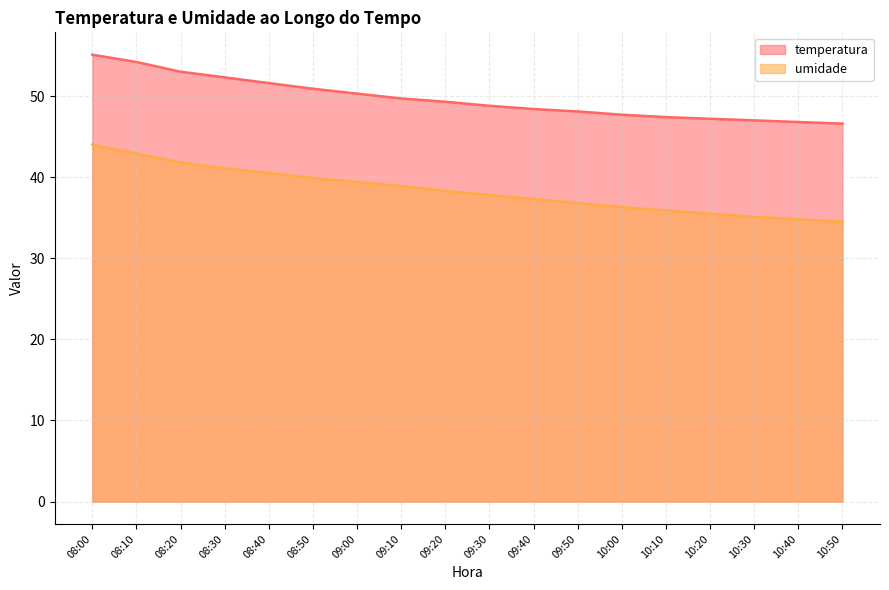

At 10:10, list the series in order from largest to smallest.

temperatura, umidade